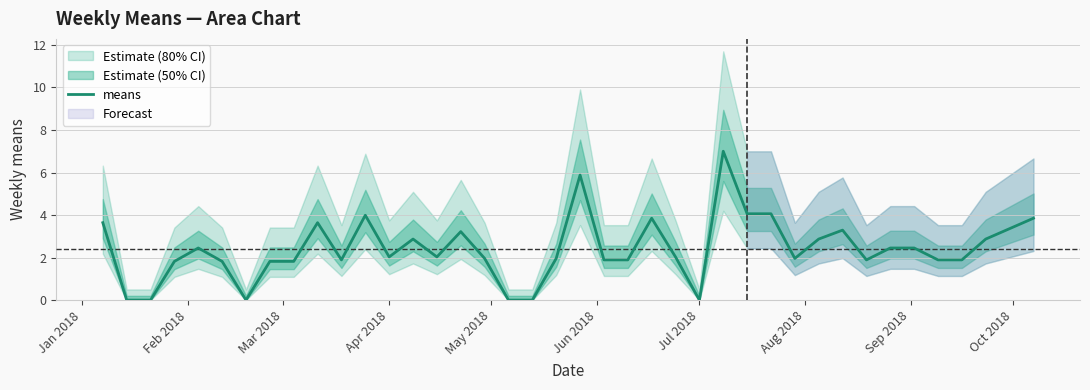

What is the sum of all values?

96.4